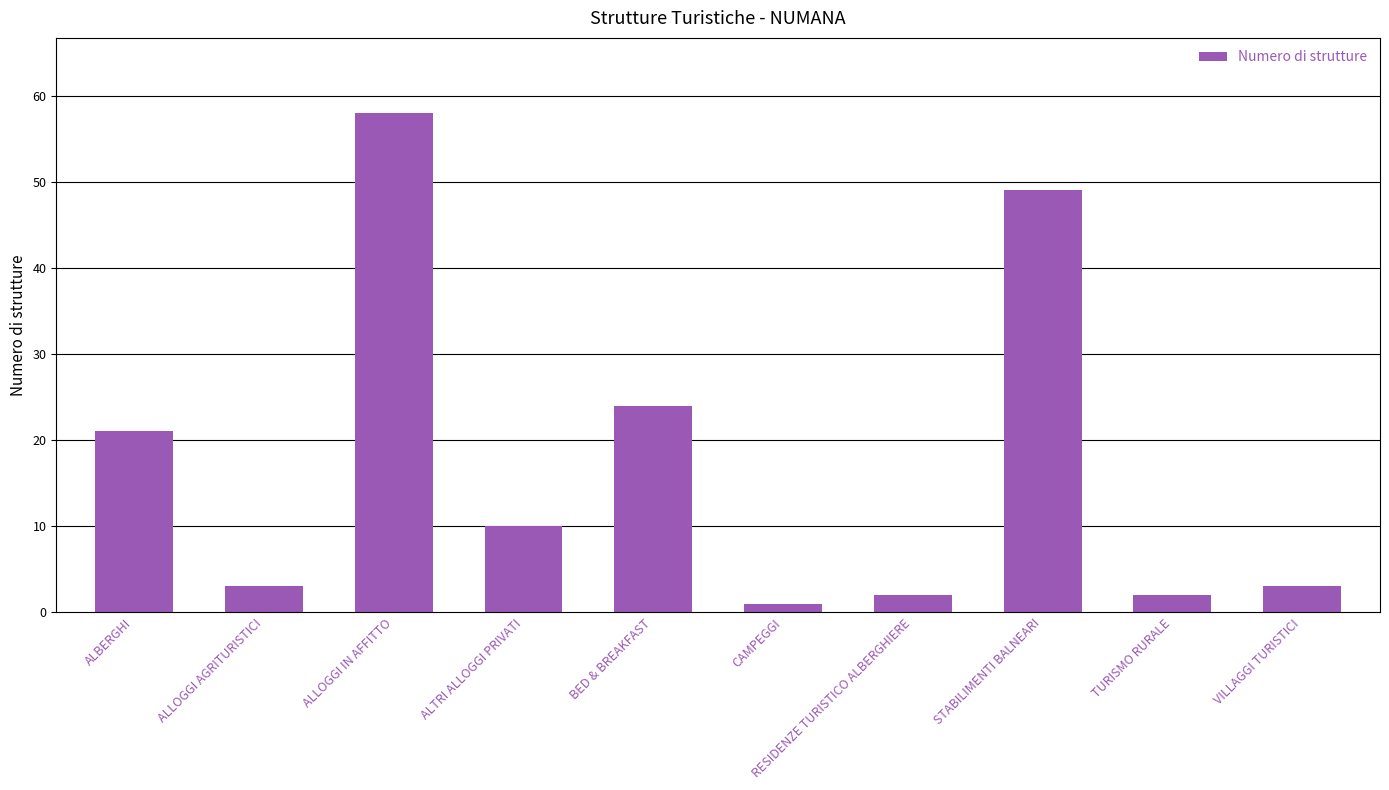

At which label is the value closest to 29?

BED & BREAKFAST